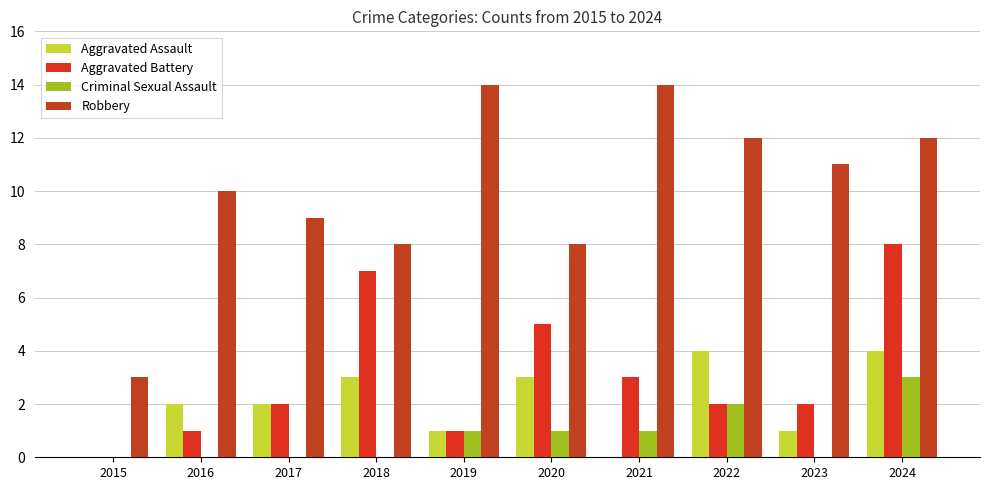

What is the spread (max minus min) of values at 2023?

11